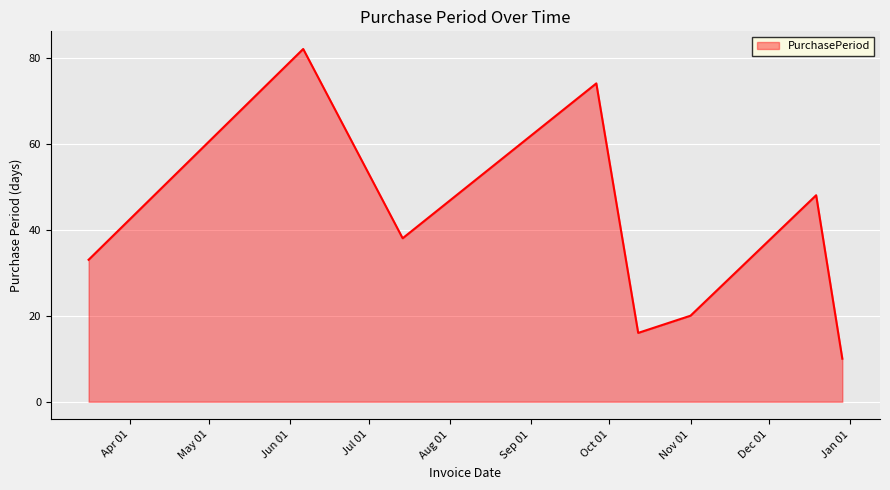

What is the average value?

40